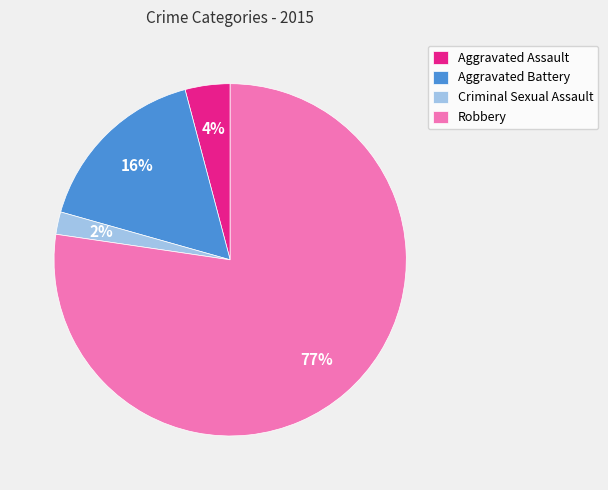

Is the sum of Aggravated Assault and Robbery greater than half?

Yes